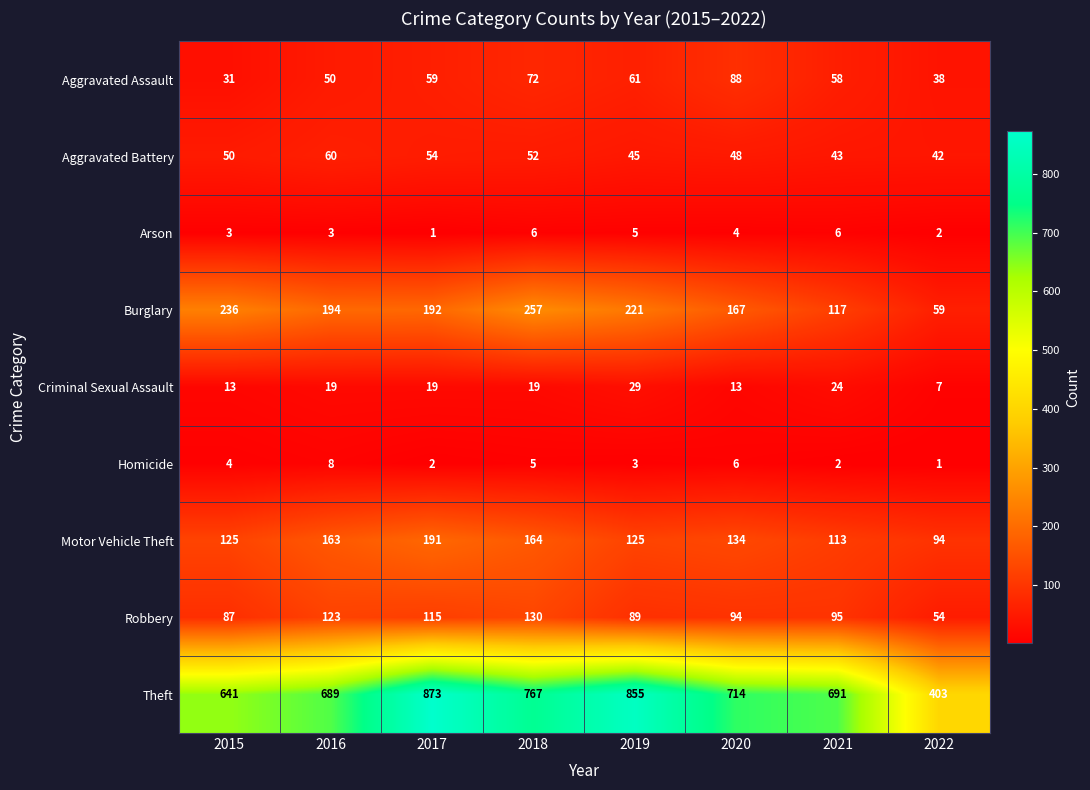

Count the number of categories in the chart.

8